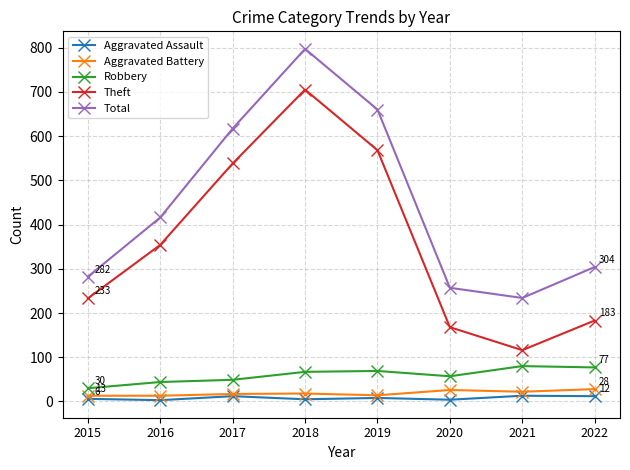

How many lines are shown in the chart?

5